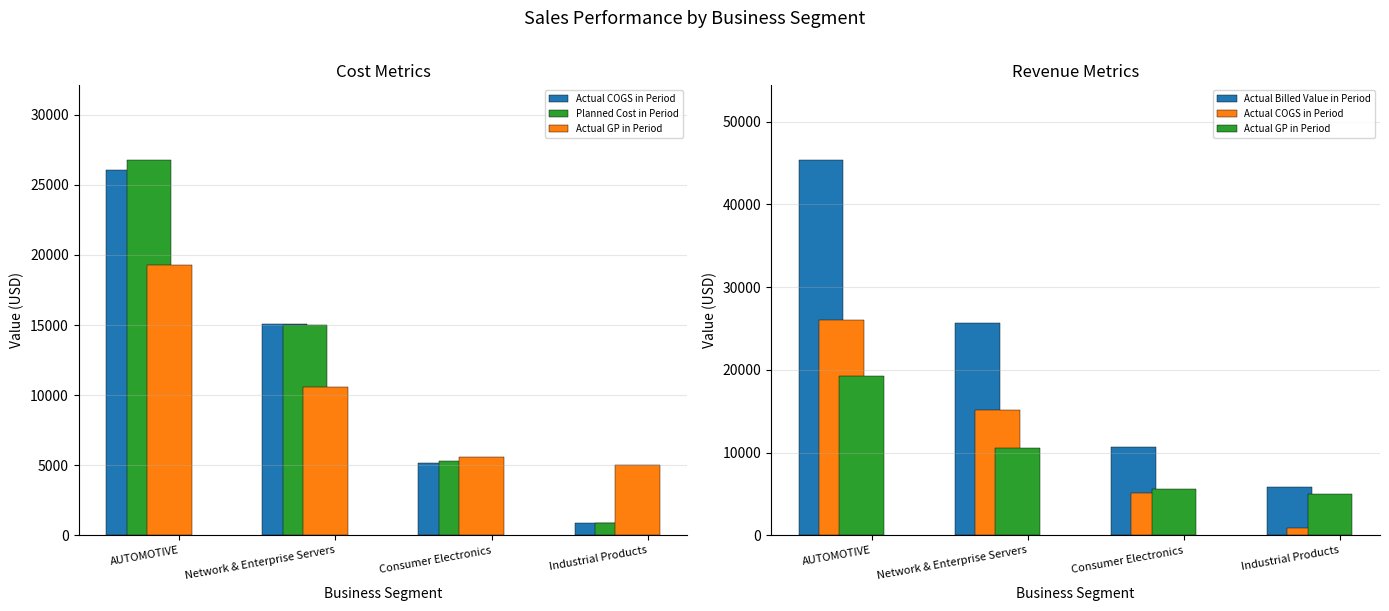

Is it true that Actual Billed Value in Period equals 10730.0 at Consumer Electronics?

True